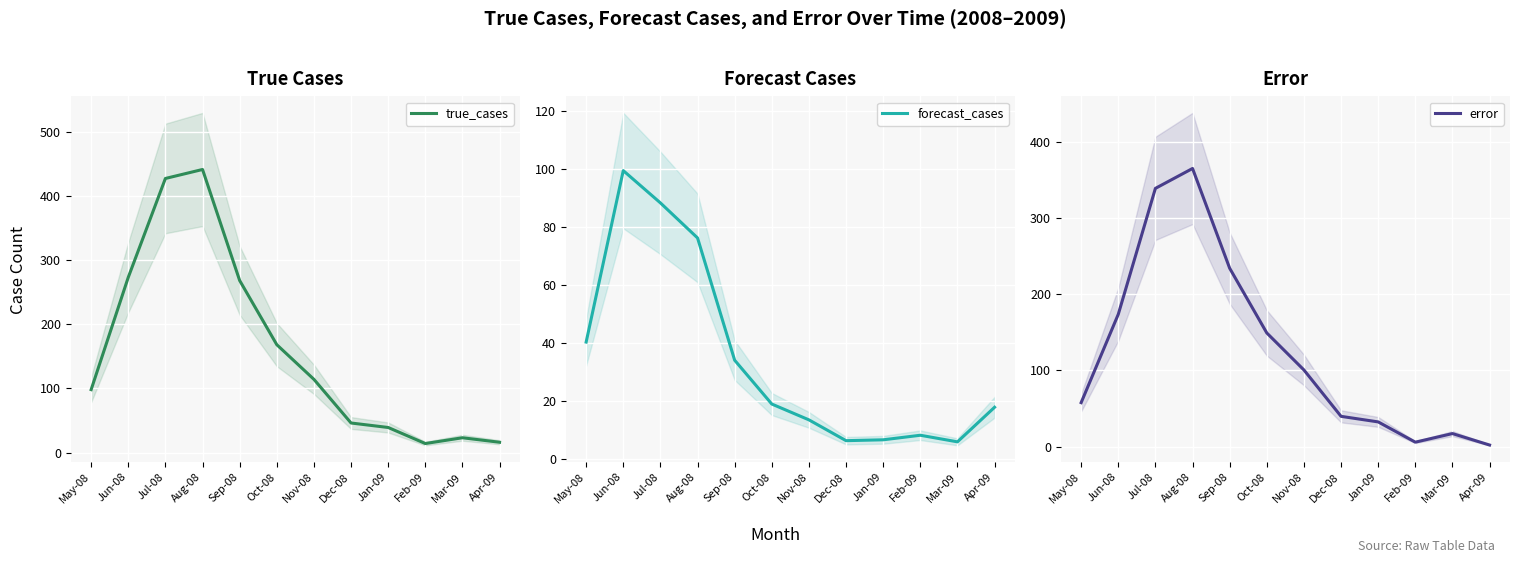

Which series ends up on top after the final intersection of forecast_cases and true_cases?

forecast_cases